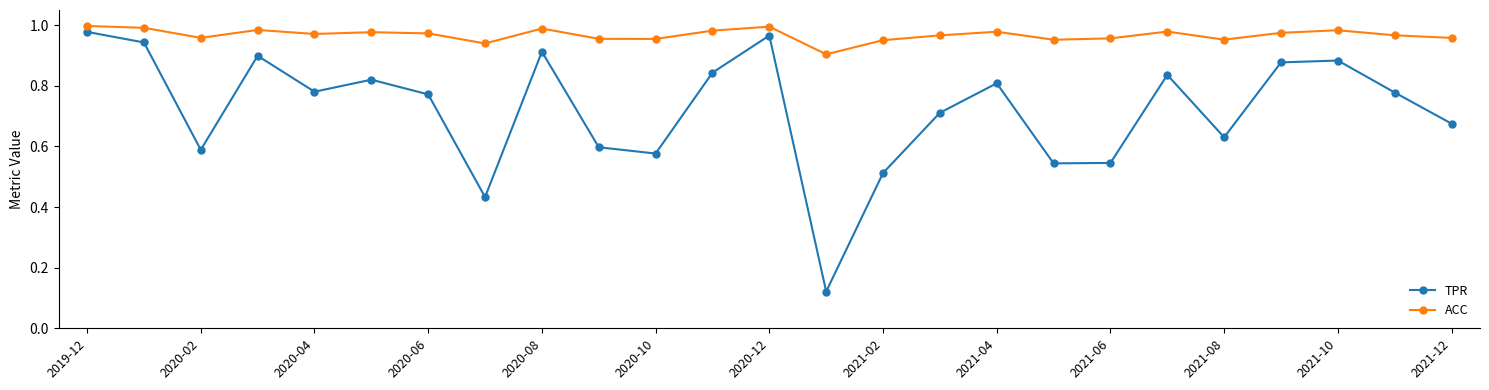

Which series has the largest total across all categories?

ACC